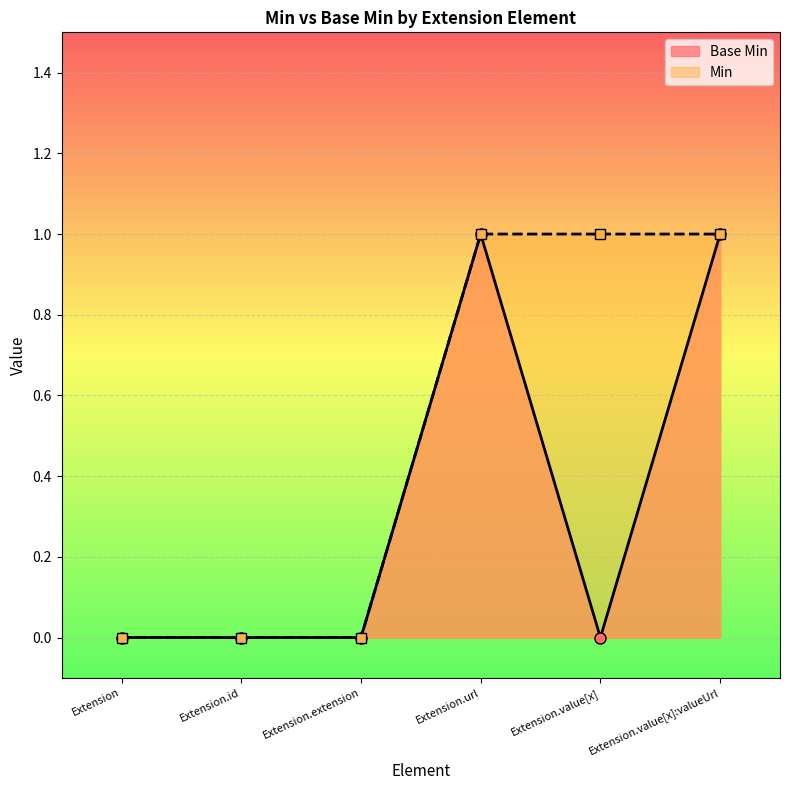

Rank the categories by value from lowest to highest.

Extension, Extension.id, Extension.extension, Extension.value[x], Extension.url, Extension.value[x]:valueUrl